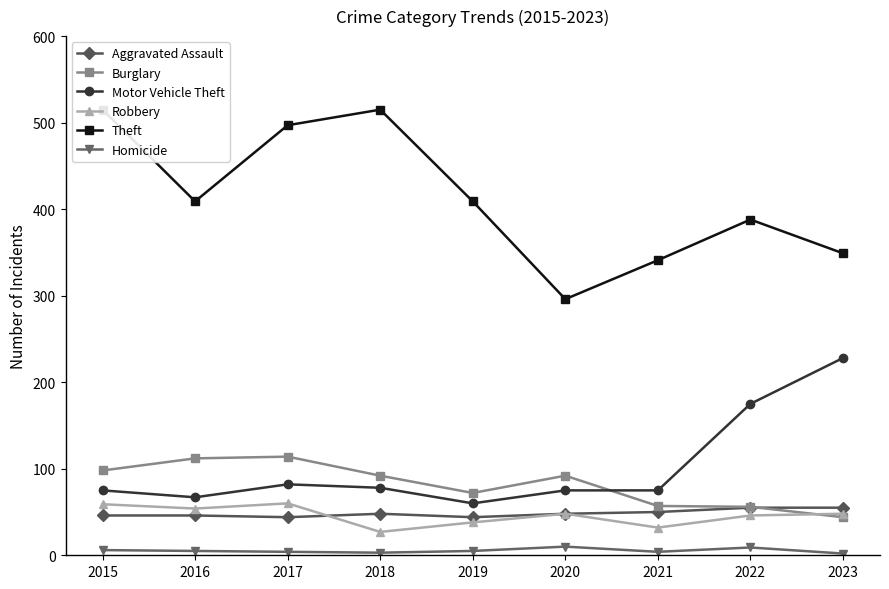

At which label does Robbery first exceed 48?

2015